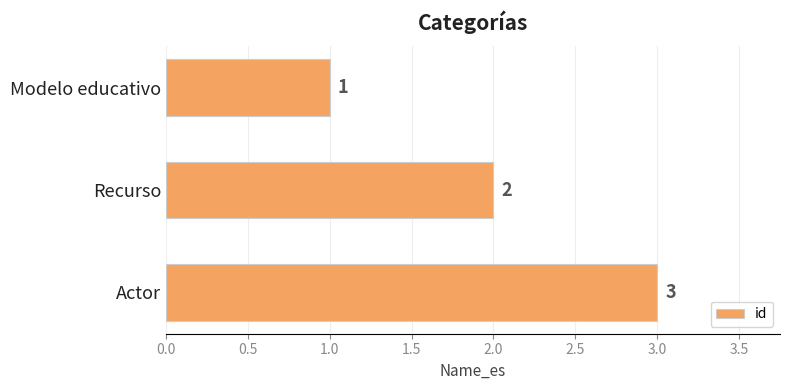

Are the bars horizontal?

Yes